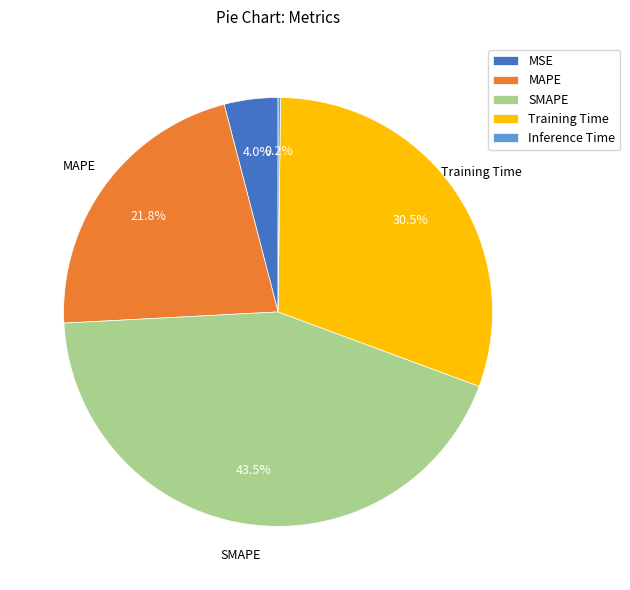

Is there a majority slice in this chart?

No